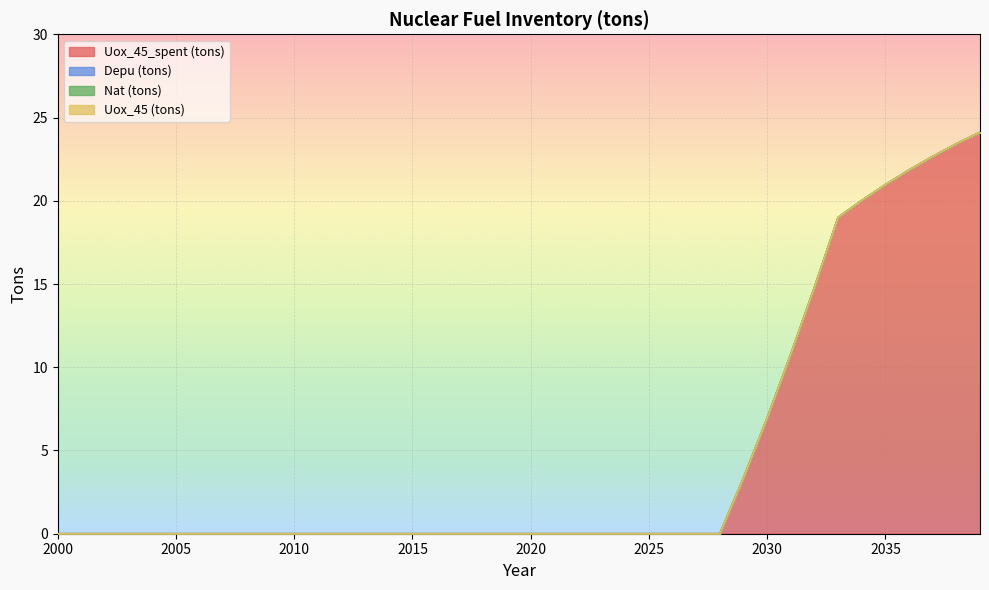

At which label is Depu (tons) closest to 0?

2000